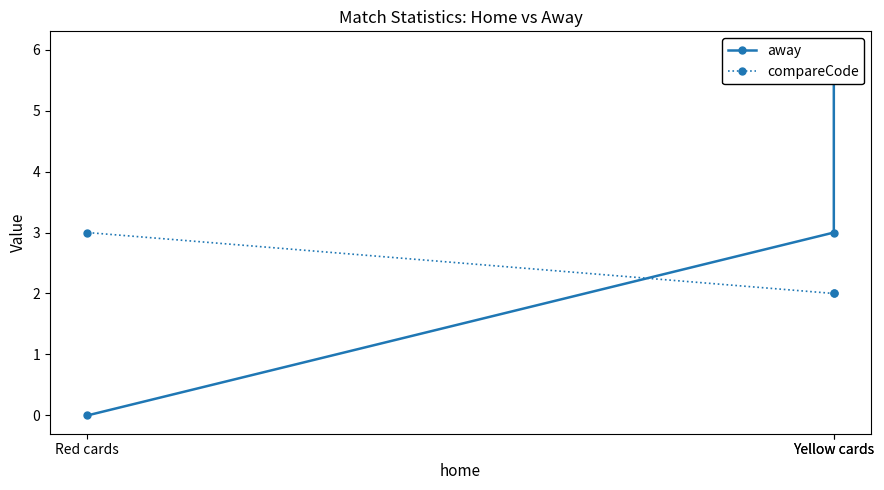

How many away values are between 0 and 6?

3